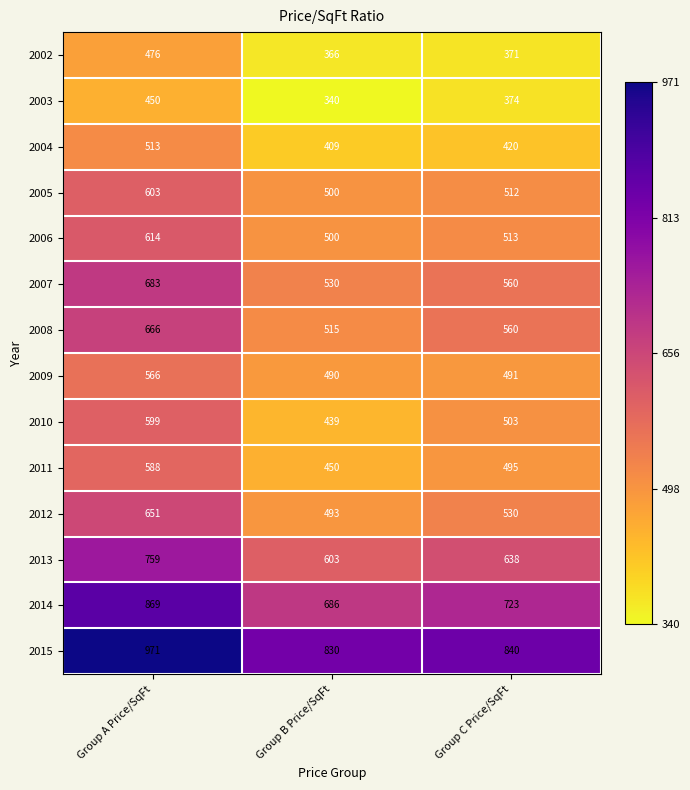

What value does the 2008 series have at Group C Price/SqFt, to the nearest 5?

560